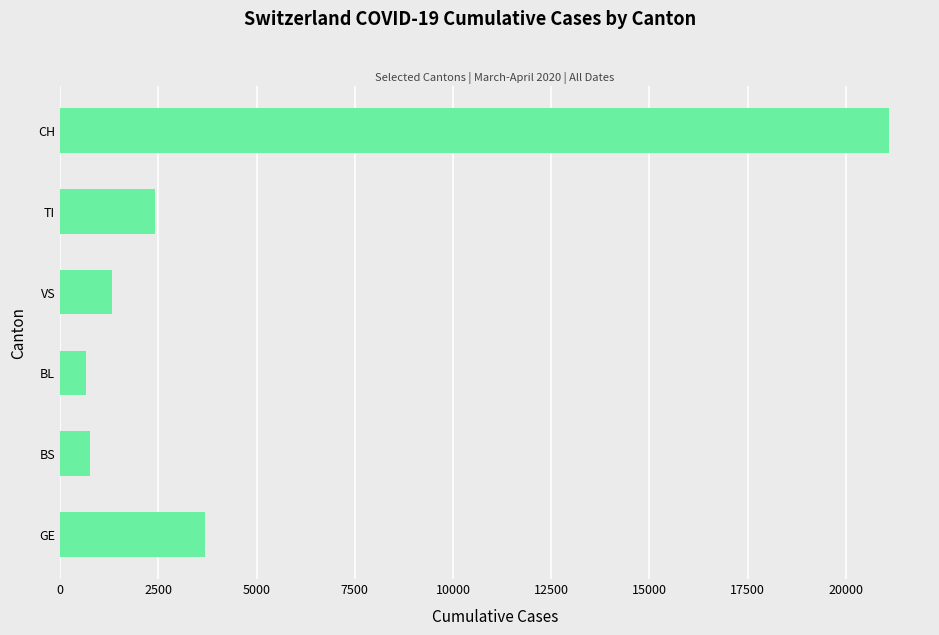

Reading bottom to top, what are all the values shown in this chart?

3683	771	656	1319	2422	21088